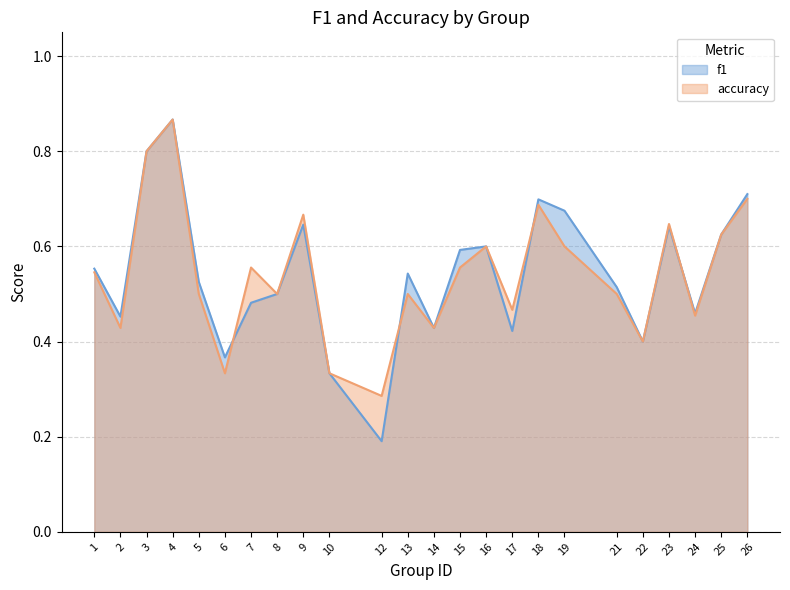

Which series ends up on top after the final intersection of f1 and accuracy?

f1